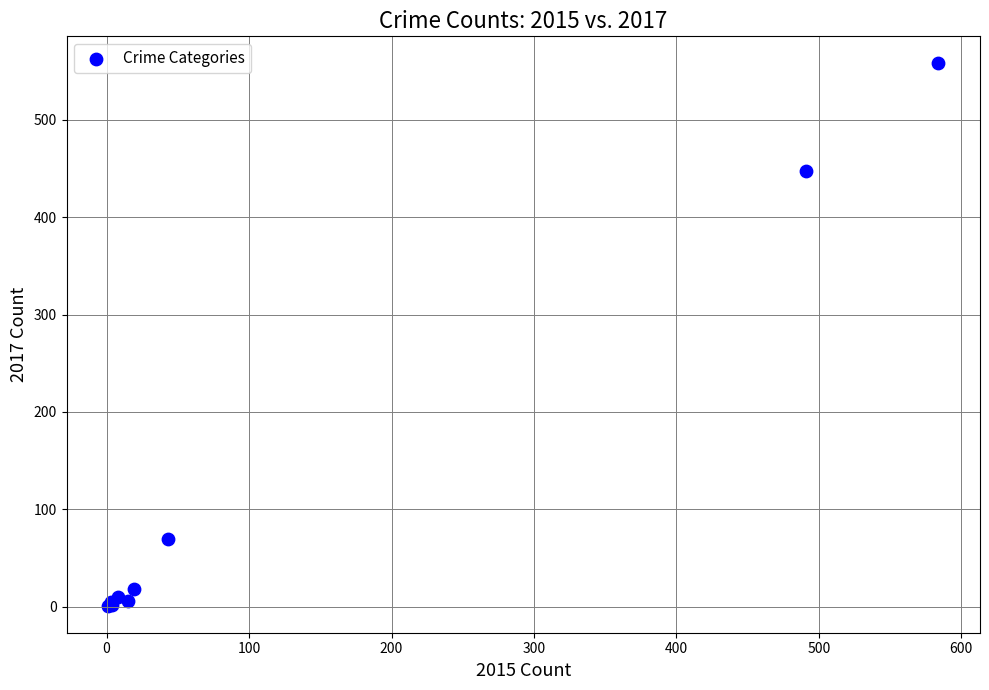

What Y value in the scatter plot is closest to 279?

447